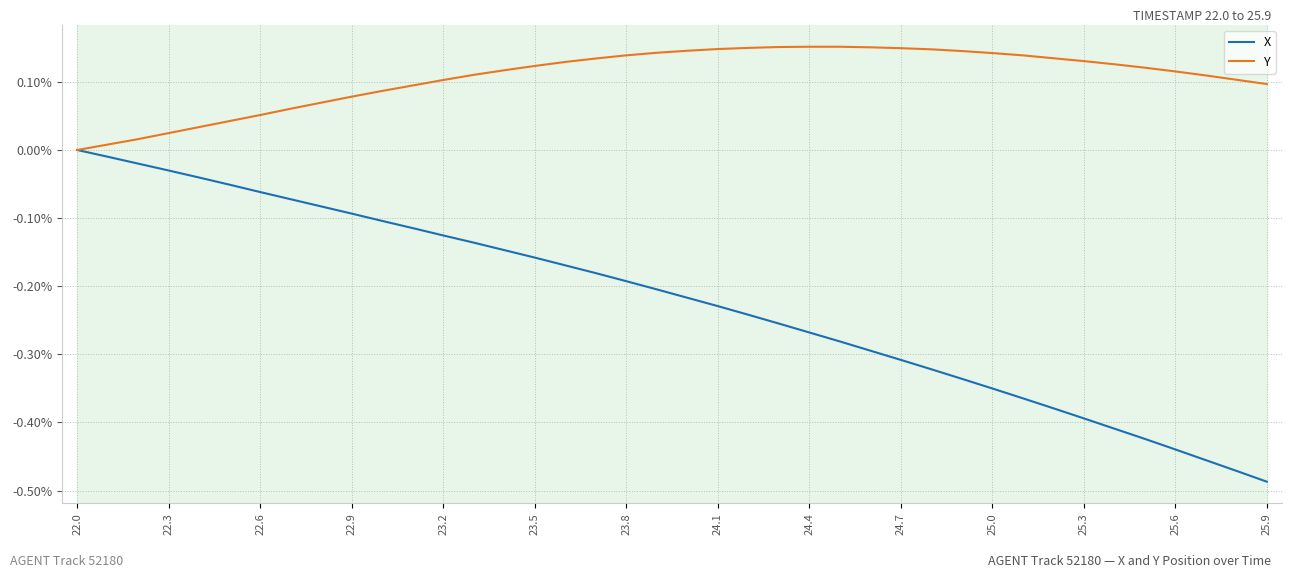

Does the chart display data point markers on the line(s)?

No